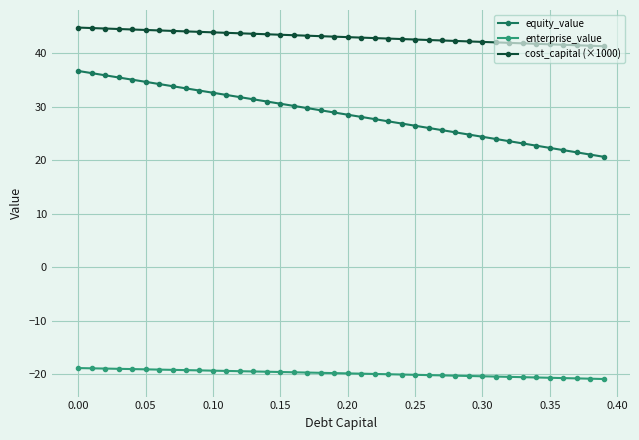

True or false: enterprise_value and cost_capital (×1000) cross at least once.

False